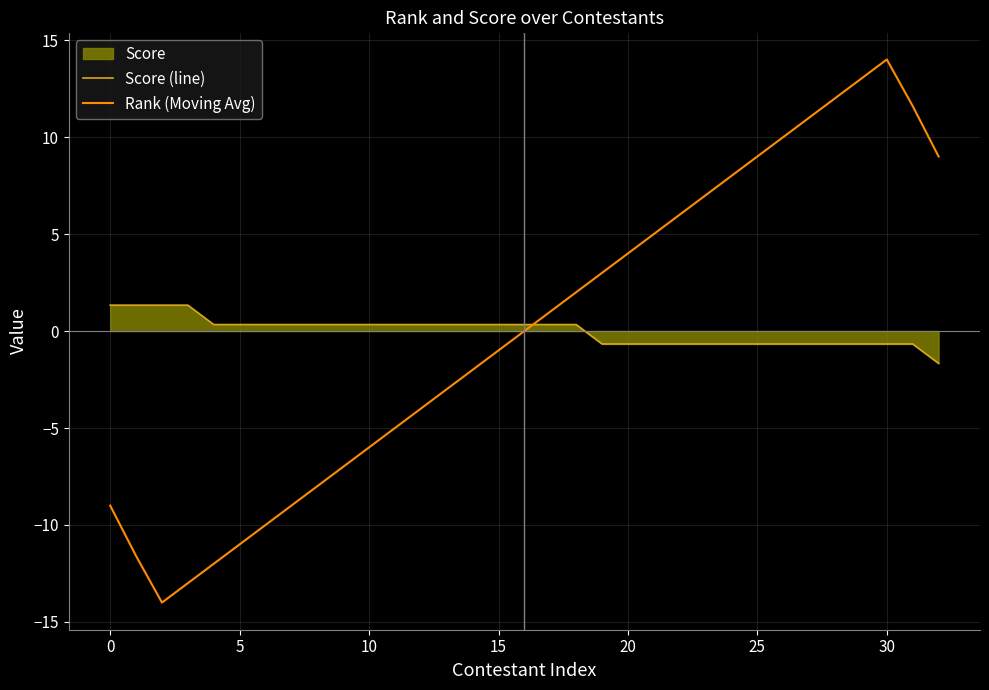

Which series has the widest spread of values?

Rank (Moving Avg)